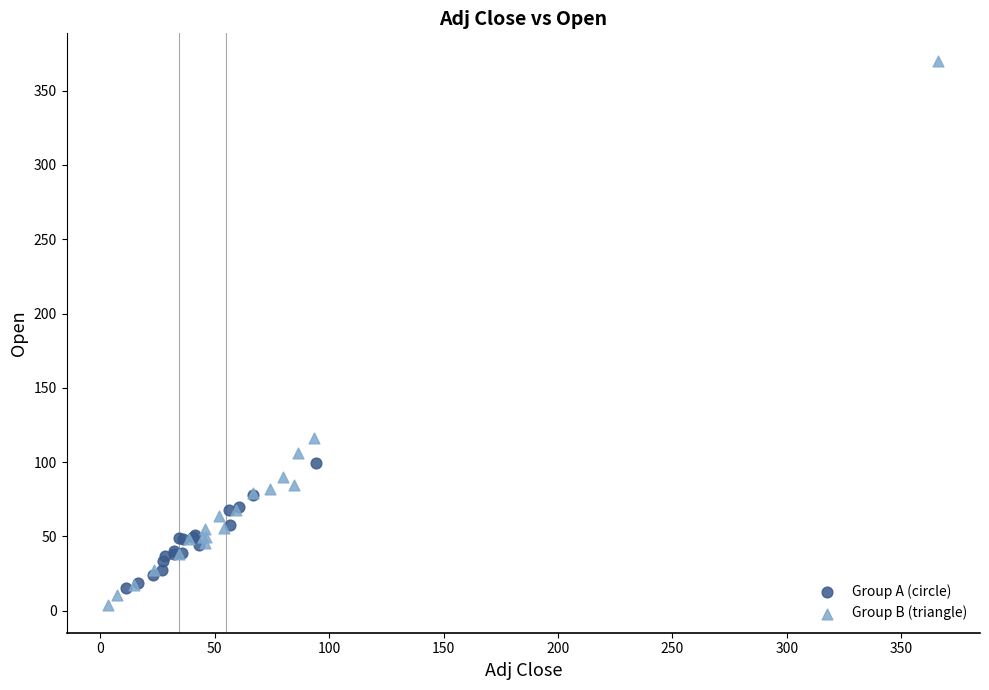

Which series has the largest Y range (max minus min)?

Group B (triangle)